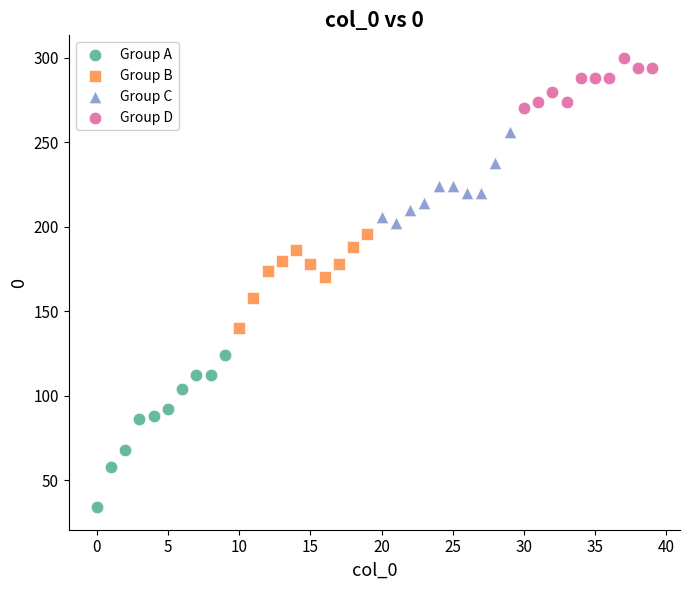

Which series has the widest spread of Y values?

Group A